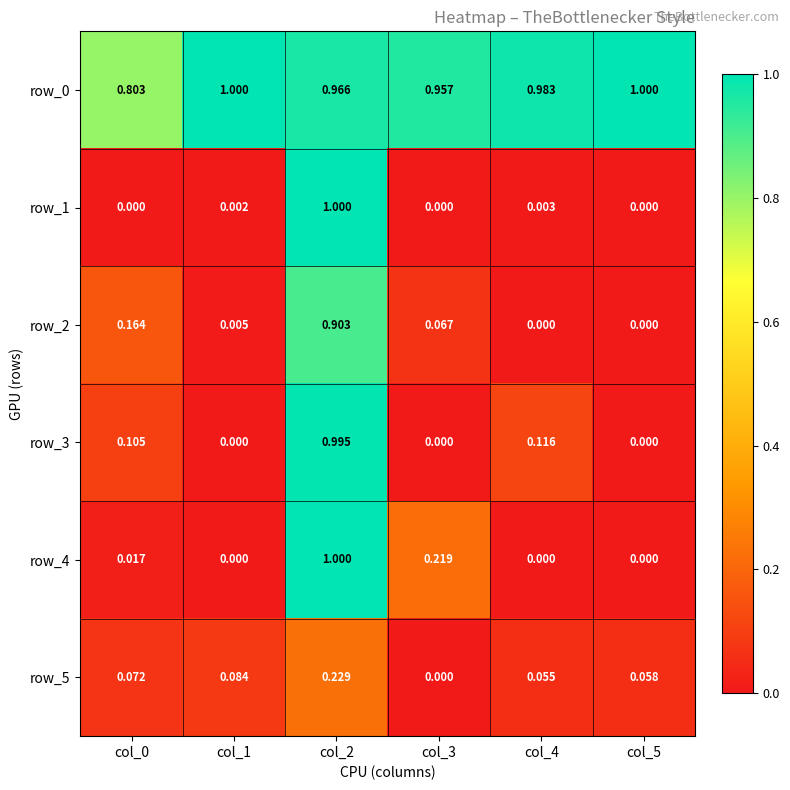

Read the row_0 value at col_5.

1.0